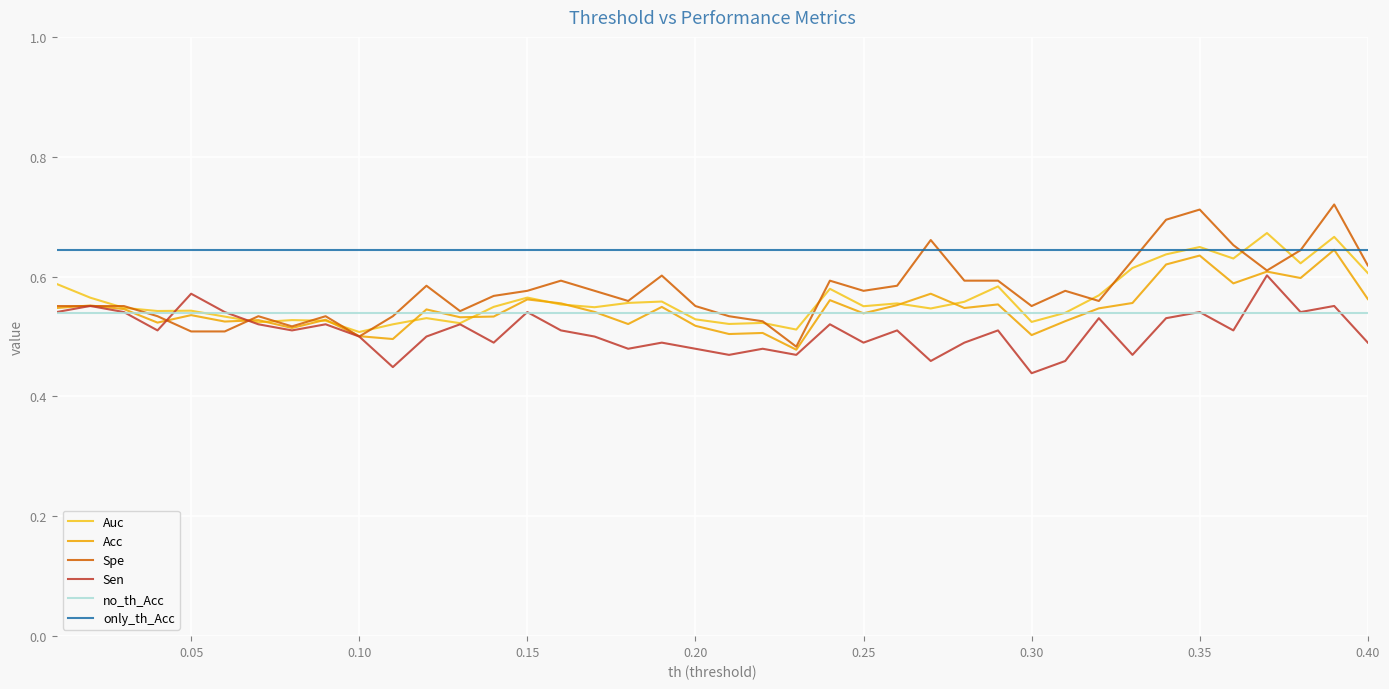

How many categories are shown in the chart?

40